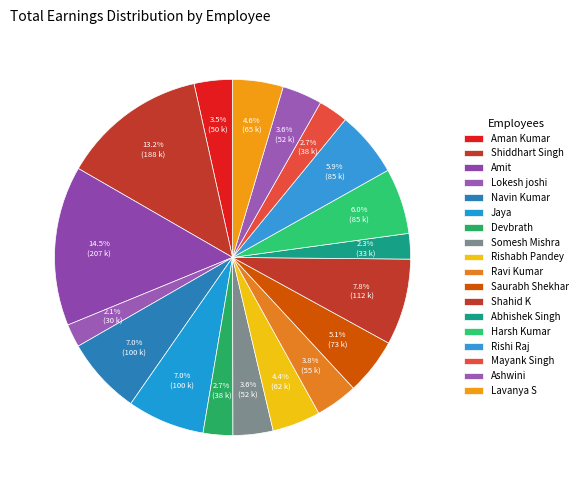

Is Somesh Mishra the majority of the pie?

No